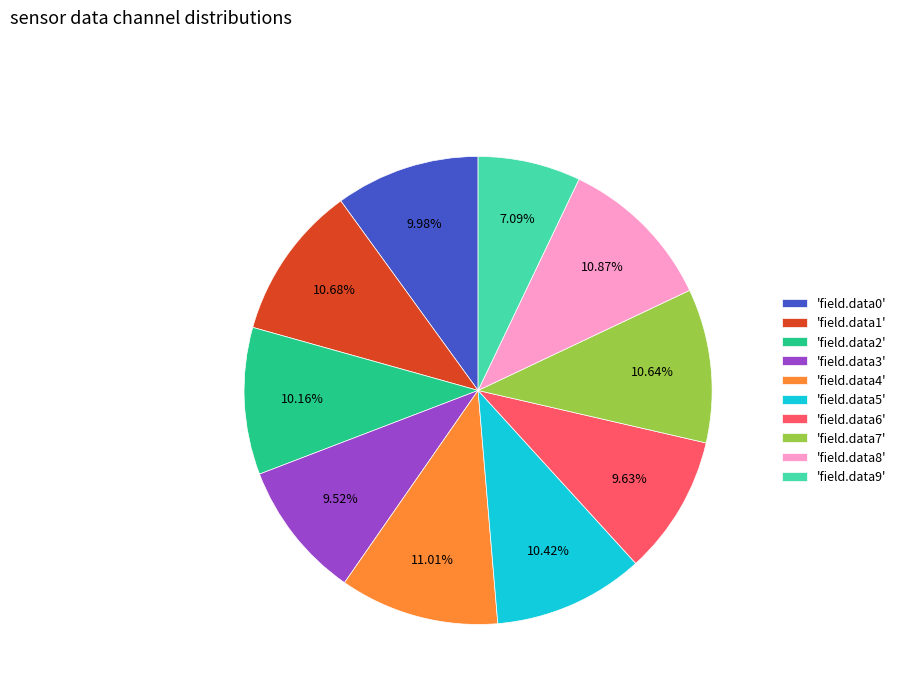

Do 'field.data0' and 'field.data2' together represent more than half of the pie?

No